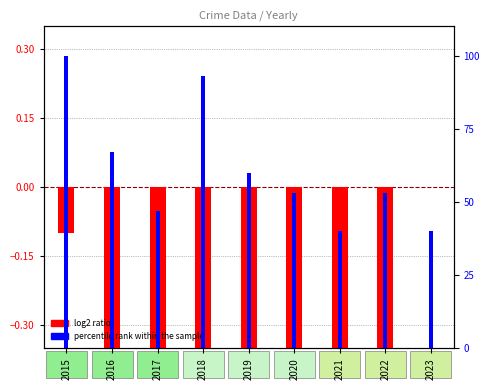

What is the smallest value displayed?

-1.0